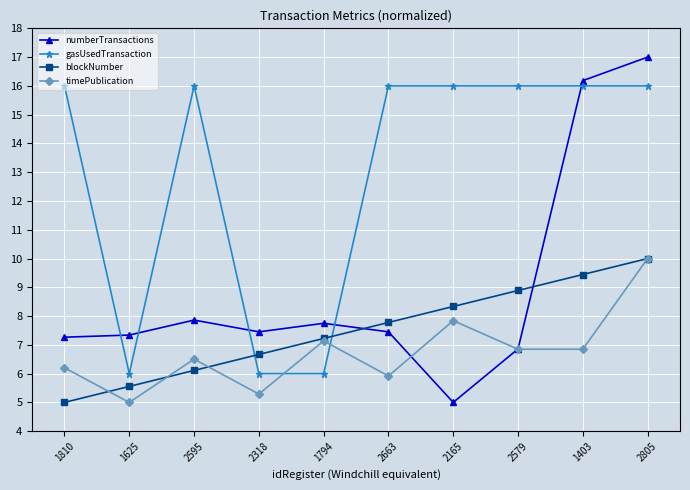

Reading left to right, transcribe all the data shown in this chart.

numberTransactions: 1810=7.3	1625=7.3	2595=7.9	2318=7.5	1794=7.7	2663=7.5	2165=5.0	2579=6.9	1403=16.2	2805=17.0
gasUsedTransaction: 1810=16.0	1625=6.0	2595=16.0	2318=6.0	1794=6.0	2663=16.0	2165=16.0	2579=16.0	1403=16.0	2805=16.0
blockNumber: 1810=5.0	1625=5.6	2595=6.1	2318=6.7	1794=7.2	2663=7.8	2165=8.3	2579=8.9	1403=9.4	2805=10.0
timePublication: 1810=6.2	1625=5.0	2595=6.5	2318=5.3	1794=7.1	2663=5.9	2165=7.8	2579=6.8	1403=6.8	2805=10.0